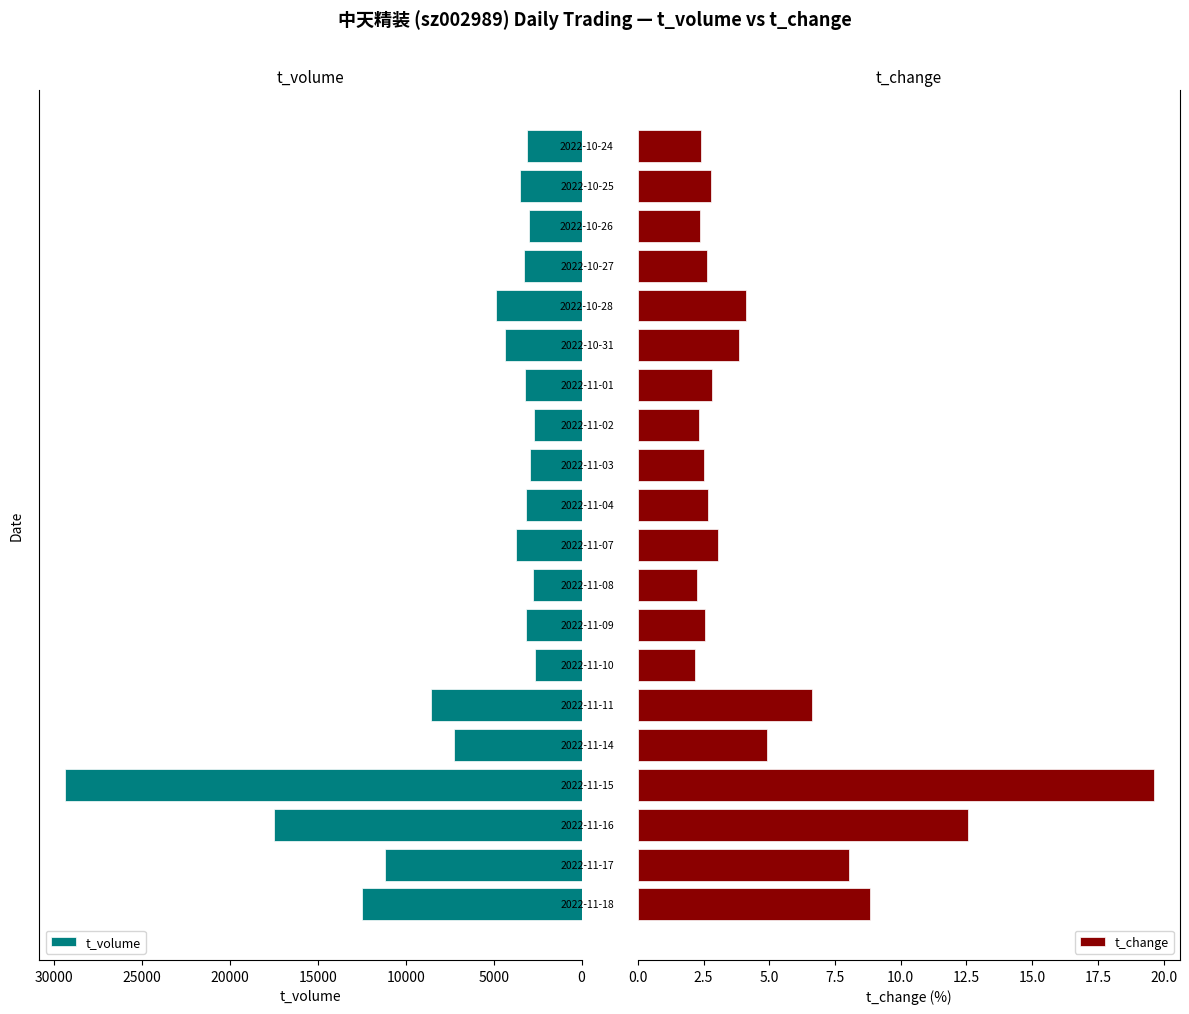

Which series has the largest total across all categories?

t_volume